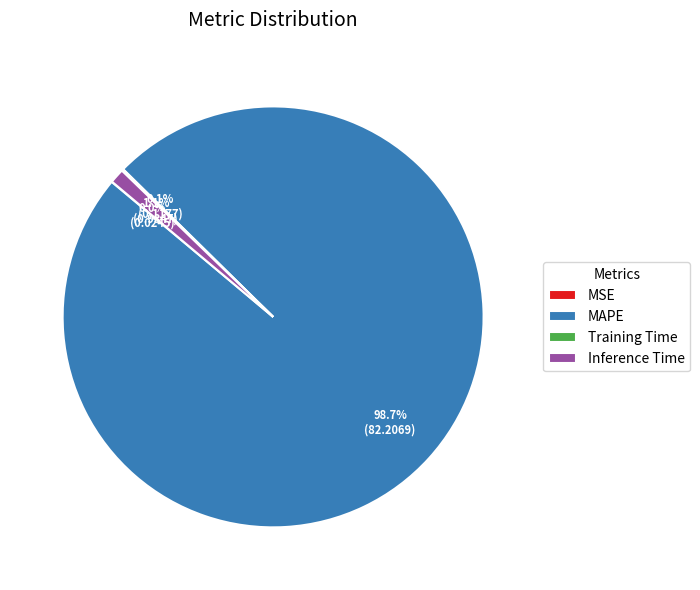

What is the largest slice in the pie chart?

MAPE